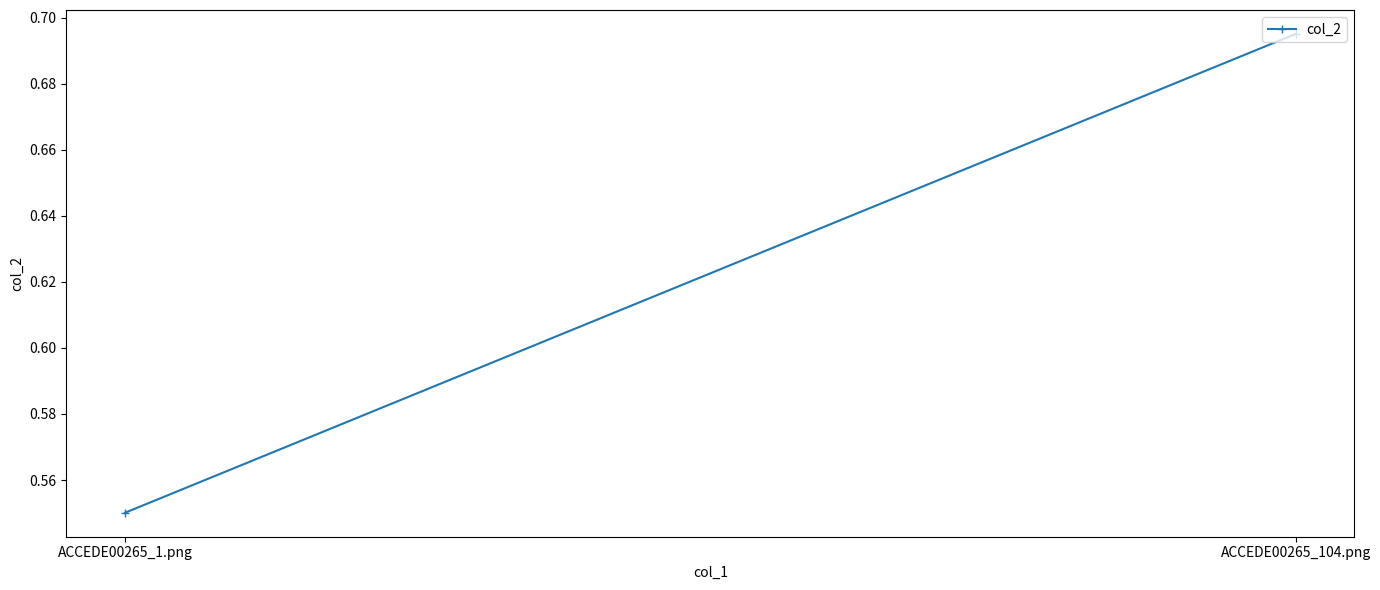

What is the average value?

0.6